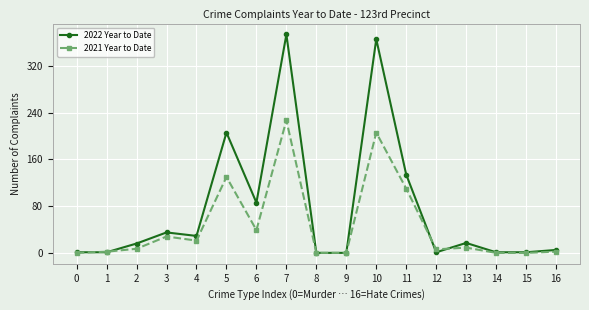

How many lines are shown in the chart?

2